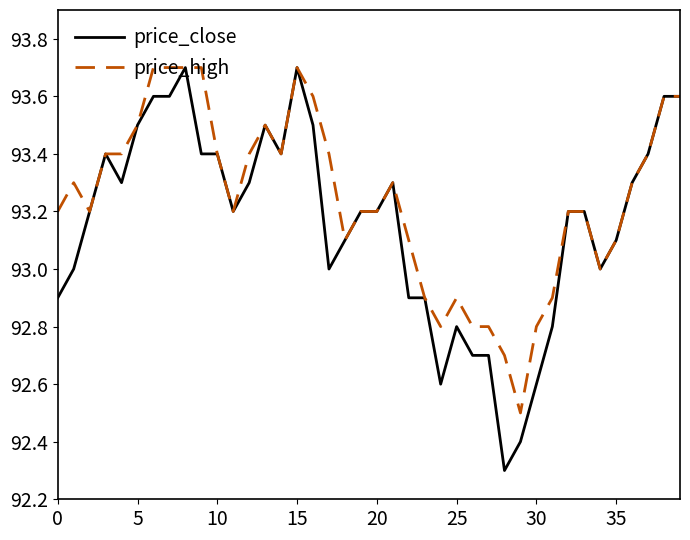

List the series in order of their overall mean, lowest first.

price_close, price_high